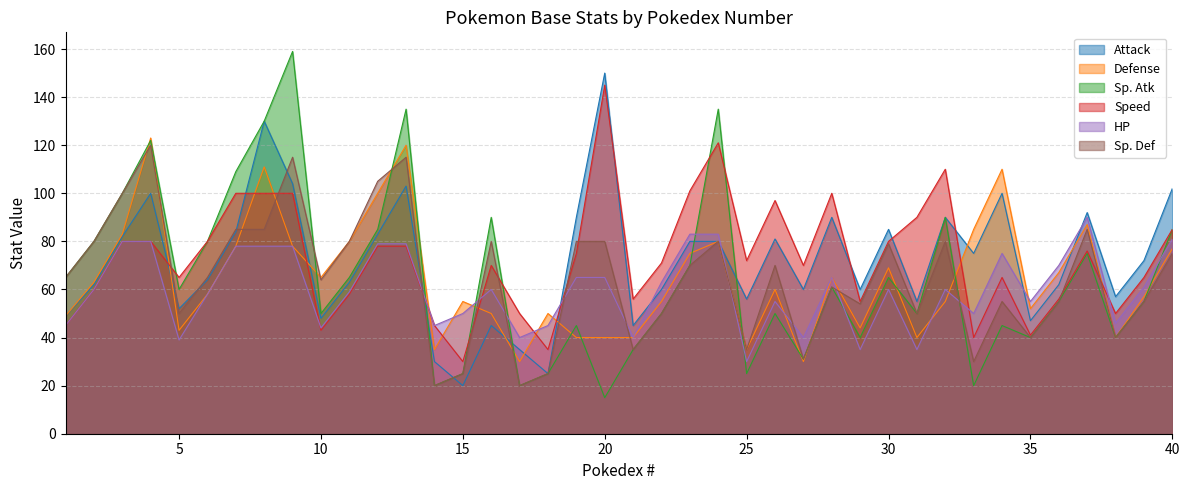

How many lines are shown in the chart?

6